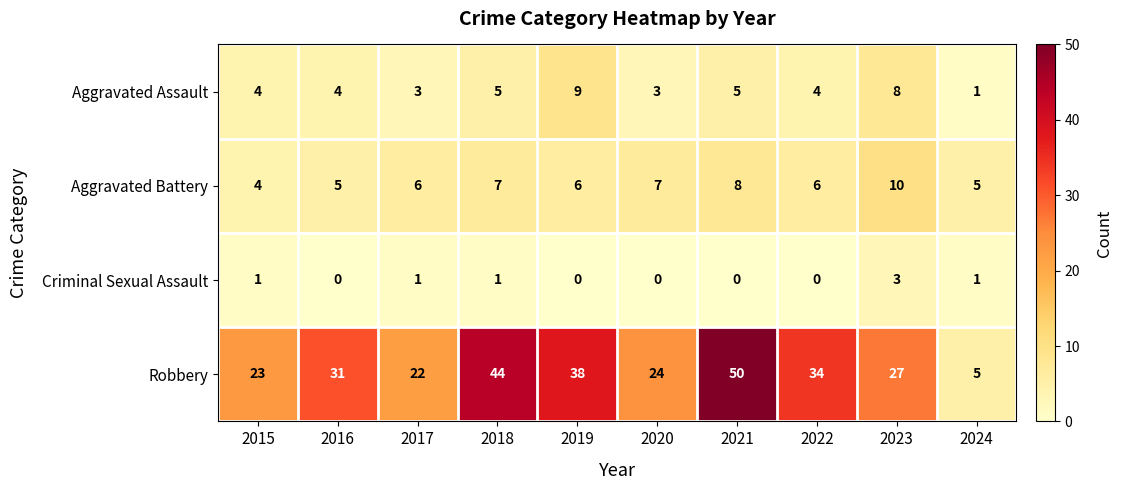

Count the number of categories in the chart.

10